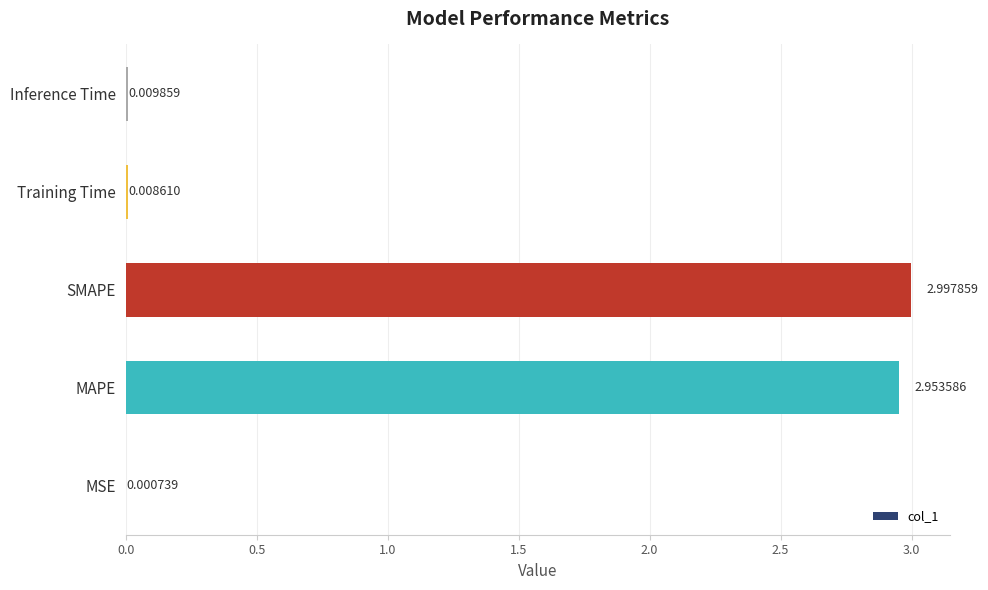

At which category does the chart reach its peak across all series?

SMAPE